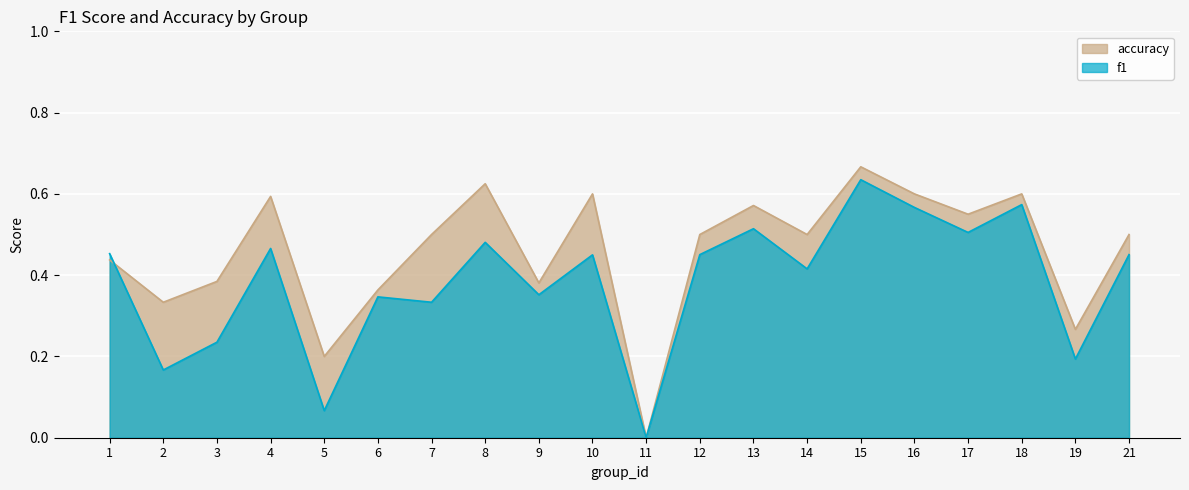

What is the average value of the f1 series?

0.4